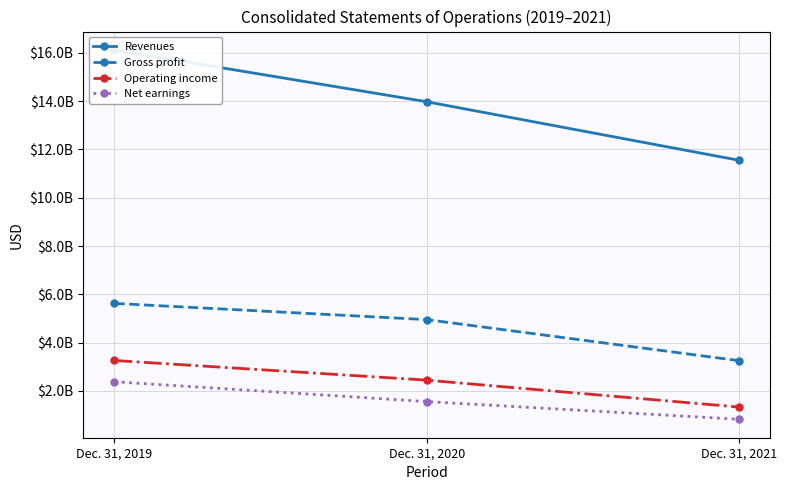

What is the value of the Gross profit point at the 2nd from the left?

4952800000